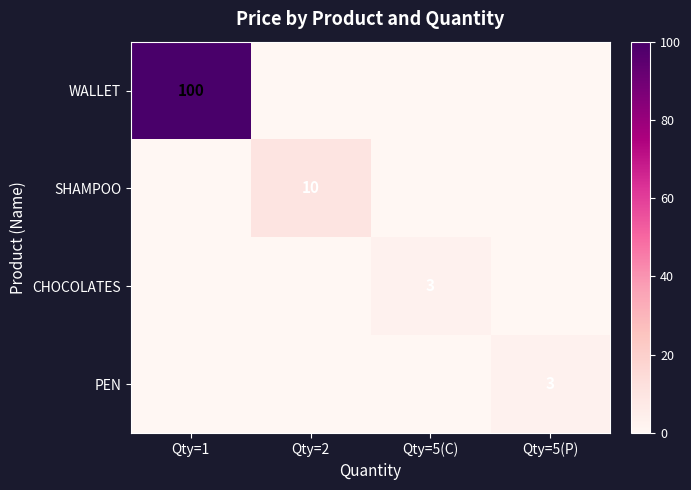

At which category does the chart reach its peak across all series?

Qty=1